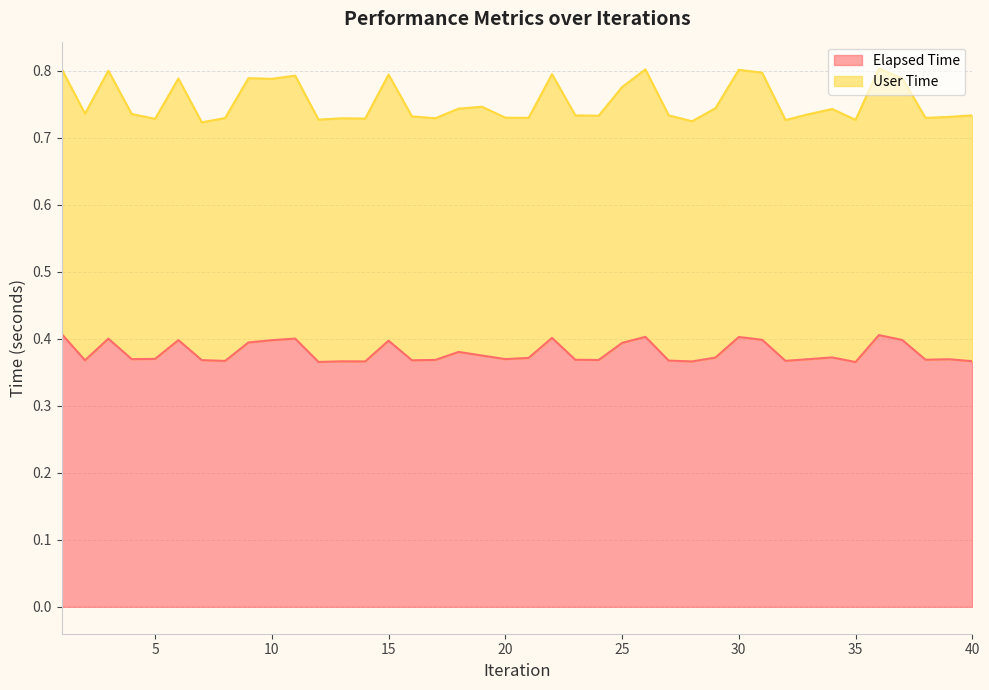

The Elapsed Time series shows 0.1 at 20. True or false?

False